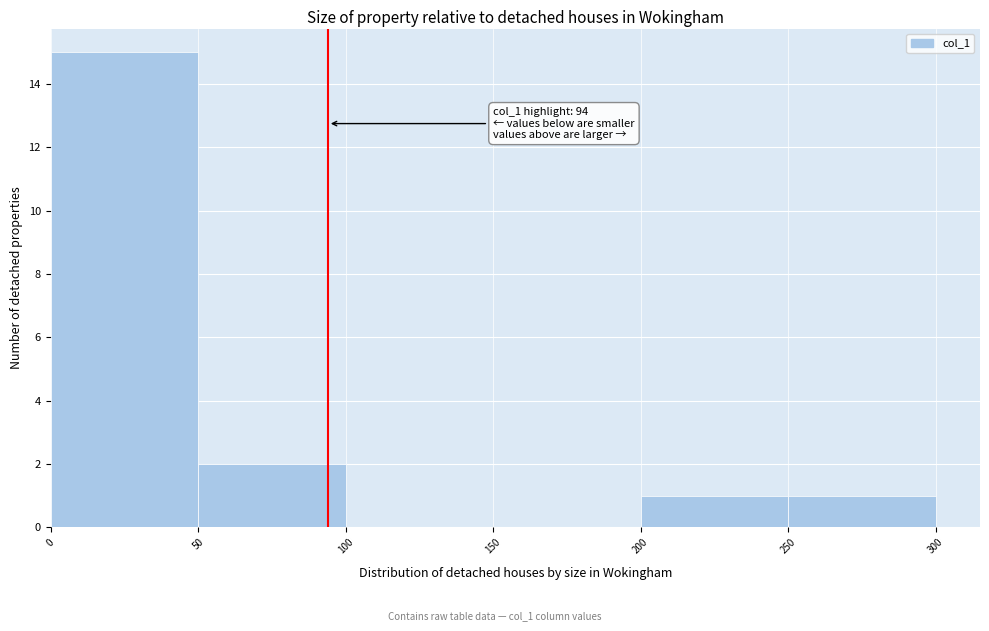

Which range on the x-axis has the tallest bar?

0 to 50